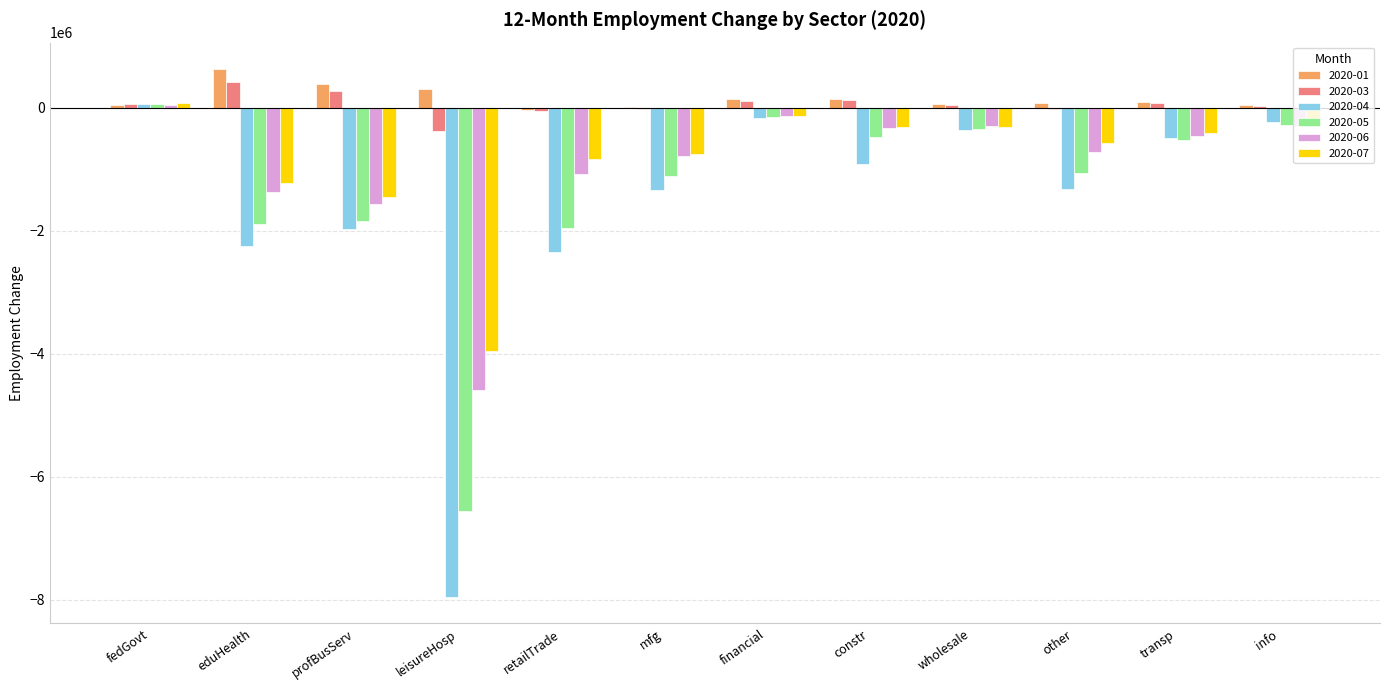

Count the number of data series in this chart.

6